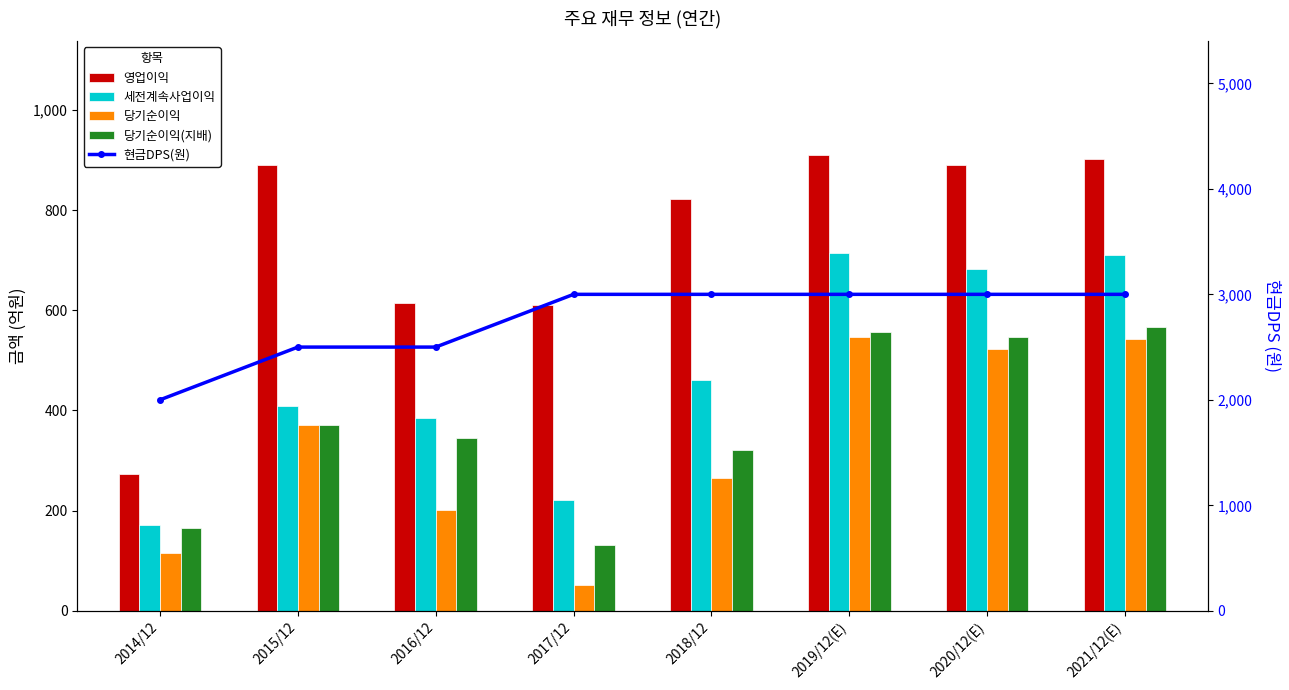

What is the value of the 현금DPS(원) bar at the 3rd from the left?

2500